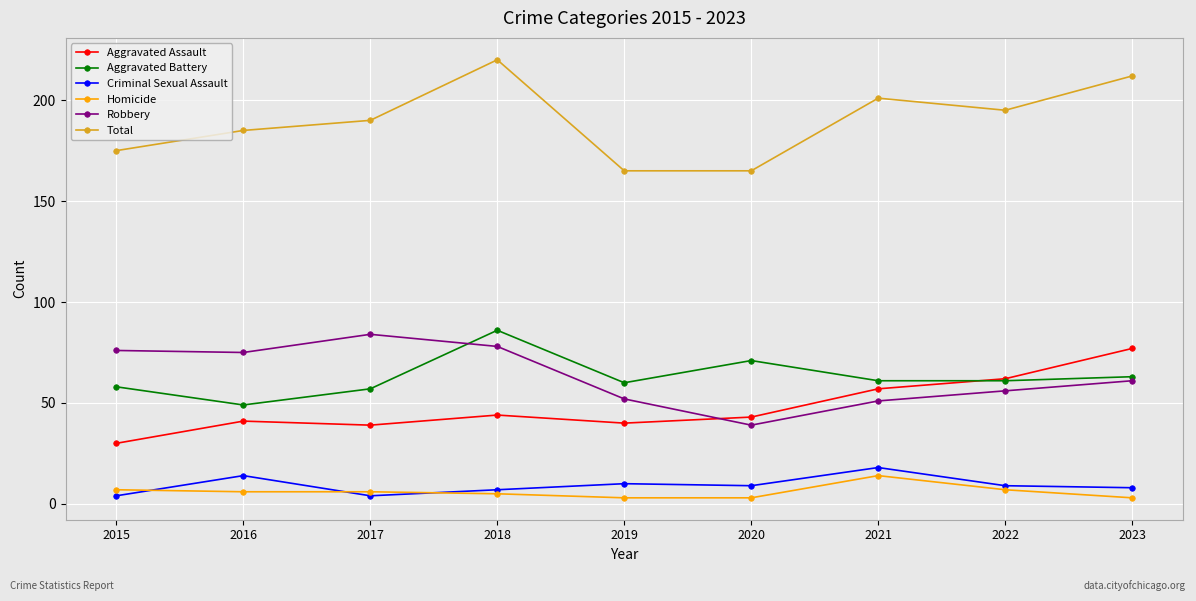

At which label does Robbery first exceed 61?

2015